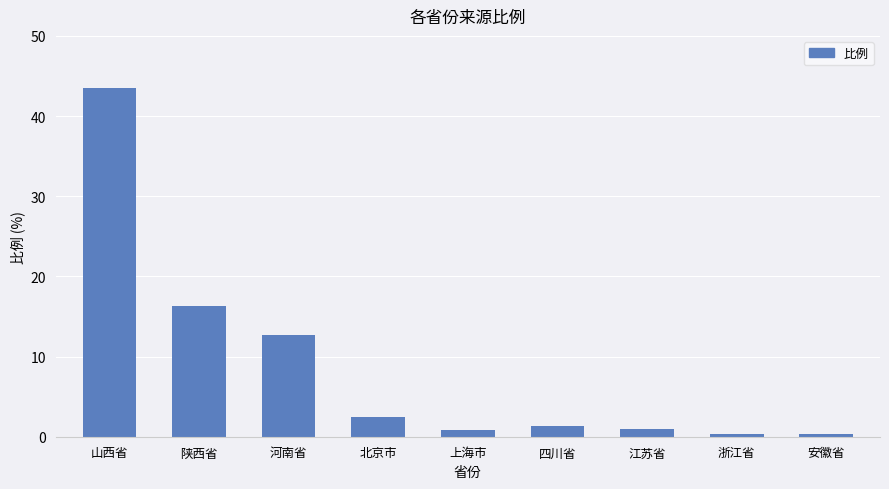

How many bars are there in total?

9